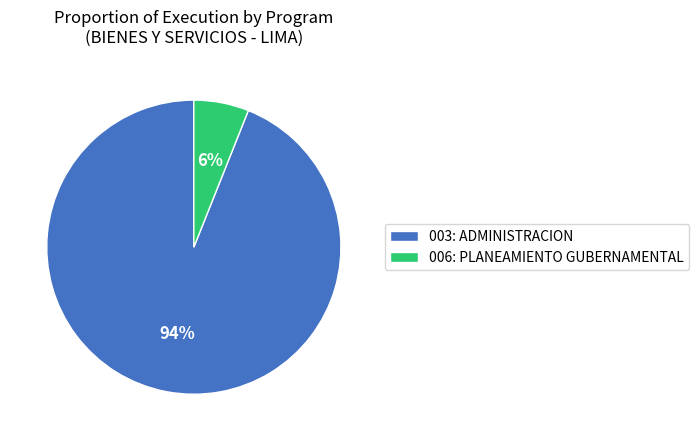

To the nearest percent, what is the difference between the largest and smallest slice percentages?

88%